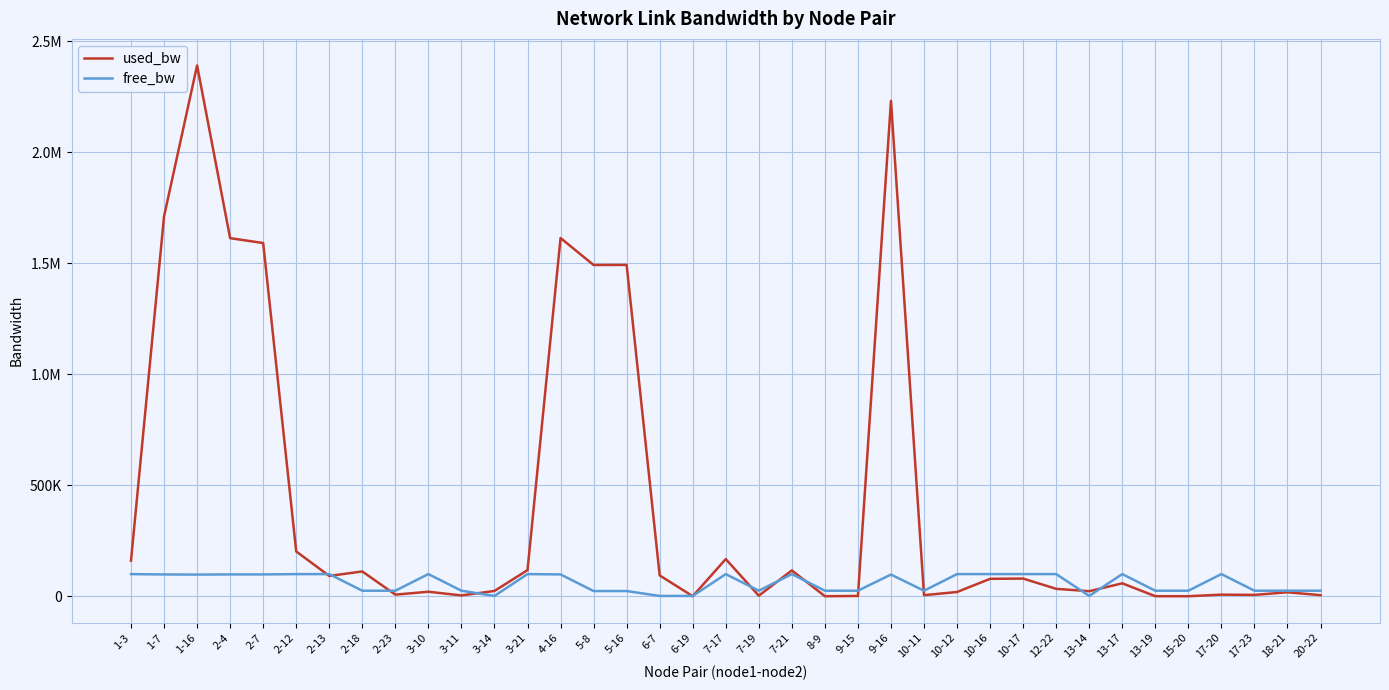

Which category has the highest value in the free_bw series?

17-20